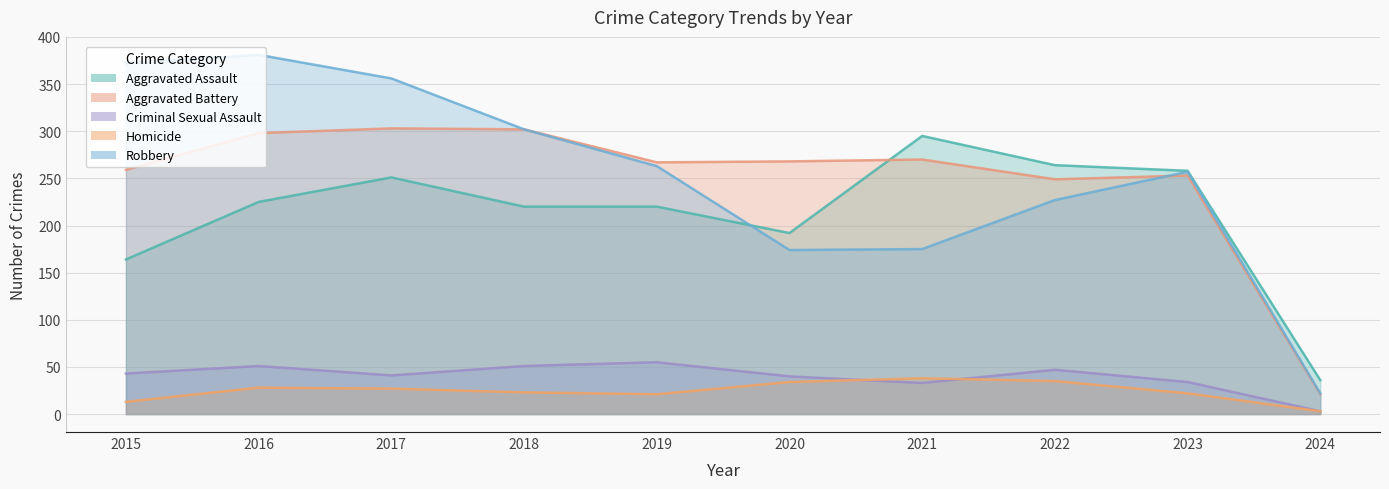

Does the chart have visible grid lines?

Yes